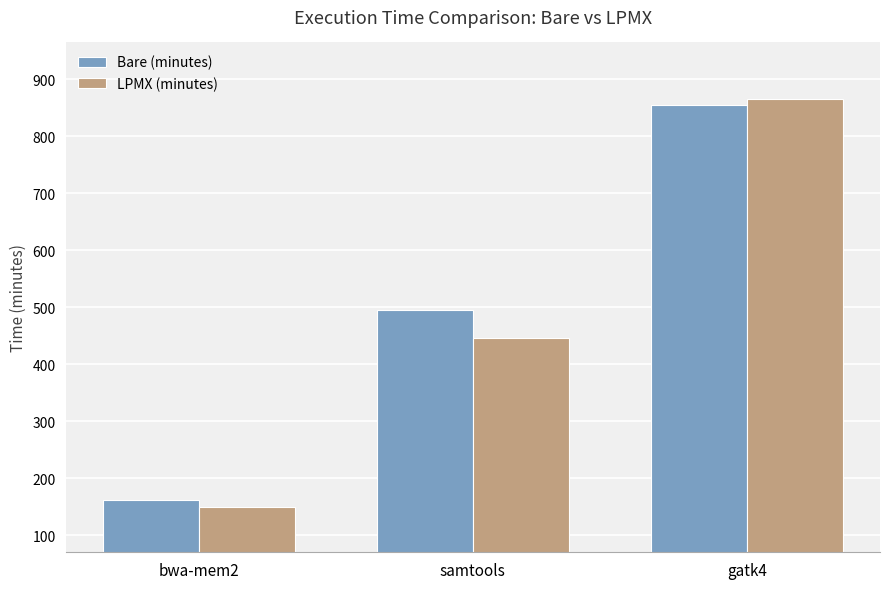

How many bars are there in each group?

2